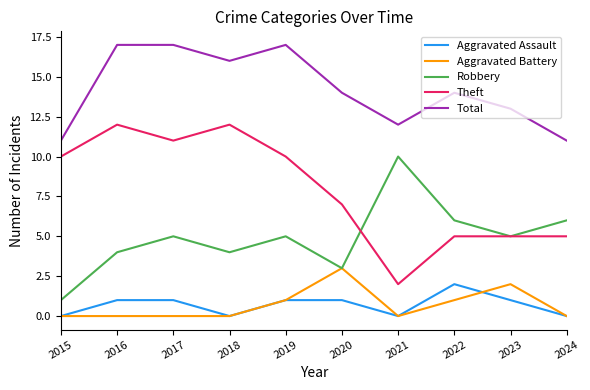

True or false: Robbery has more than 2 points higher than both neighbors.

True